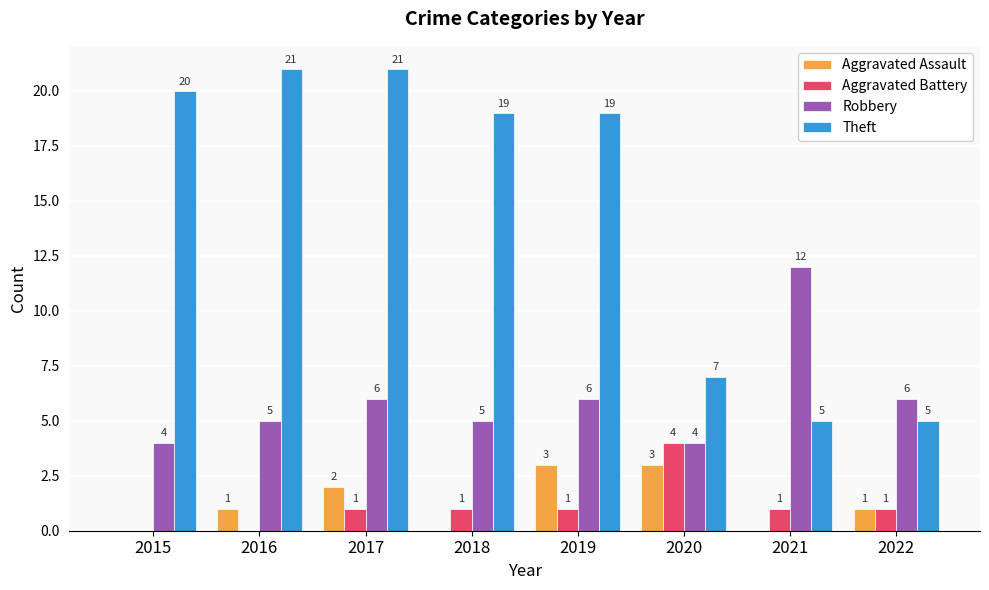

Reading left to right, transcribe all the data shown in this chart.

Aggravated Assault: 0	1	2	0	3	3	0	1
Aggravated Battery: 0	0	1	1	1	4	1	1
Robbery: 4	5	6	5	6	4	12	6
Theft: 20	21	21	19	19	7	5	5